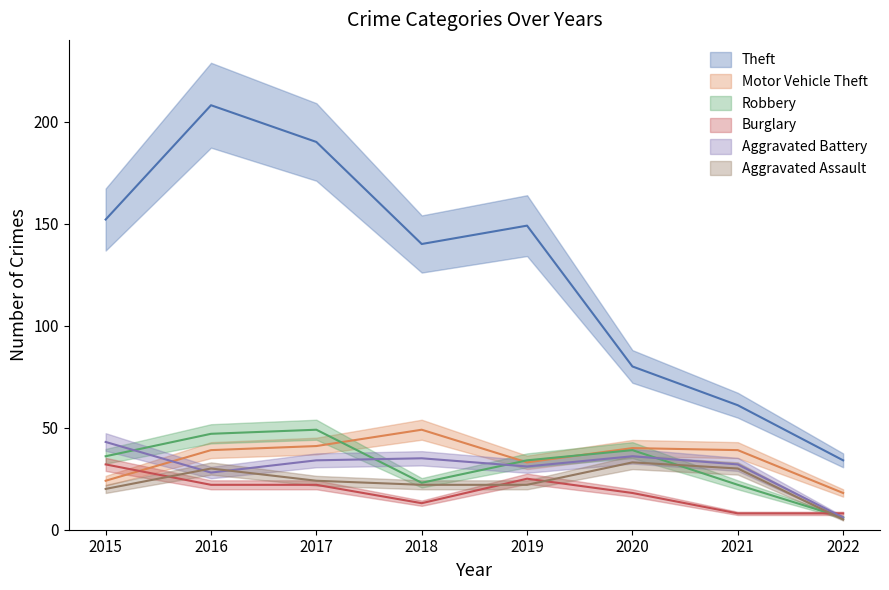

Where do Motor Vehicle Theft and Robbery first cross each other?

2017 and 2018